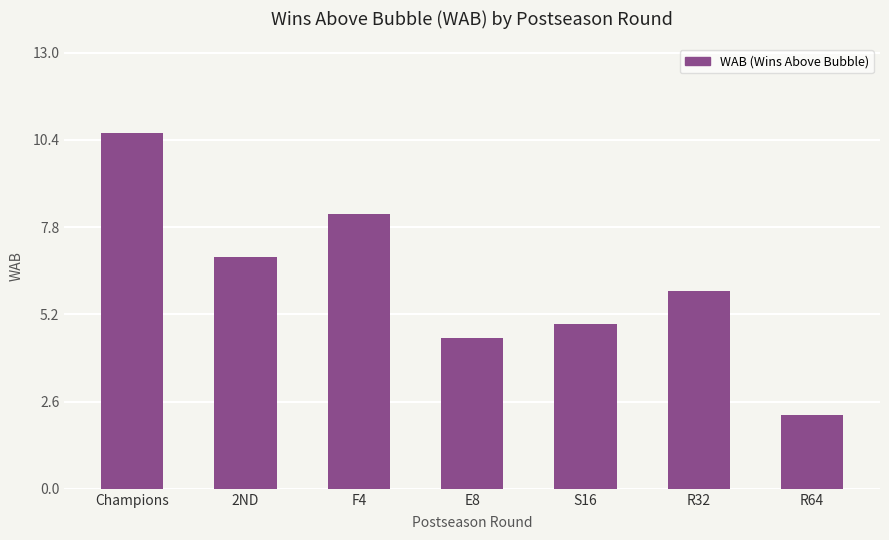

Read the value at S16.

4.9